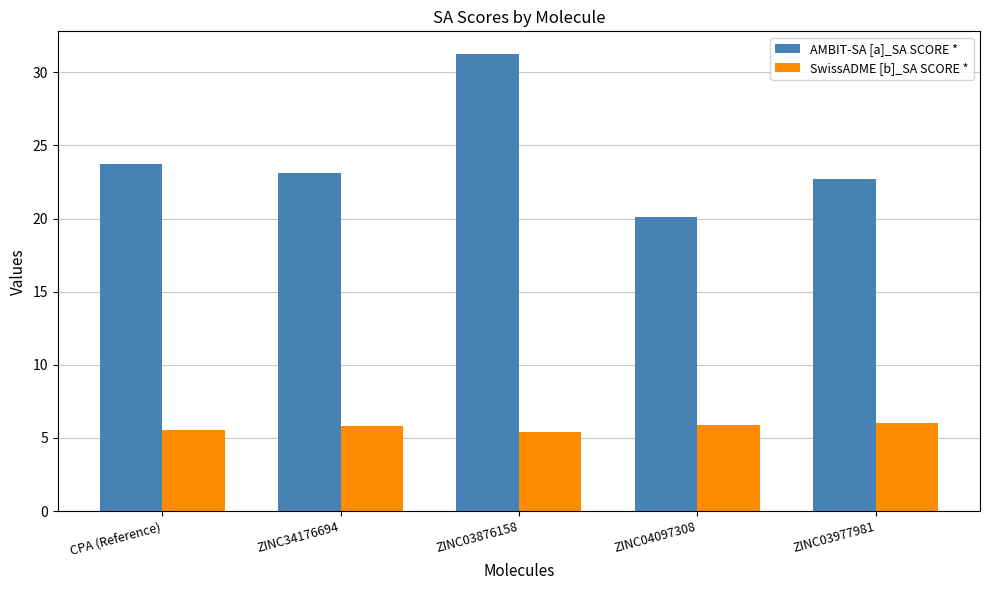

How many groups of bars are there?

5